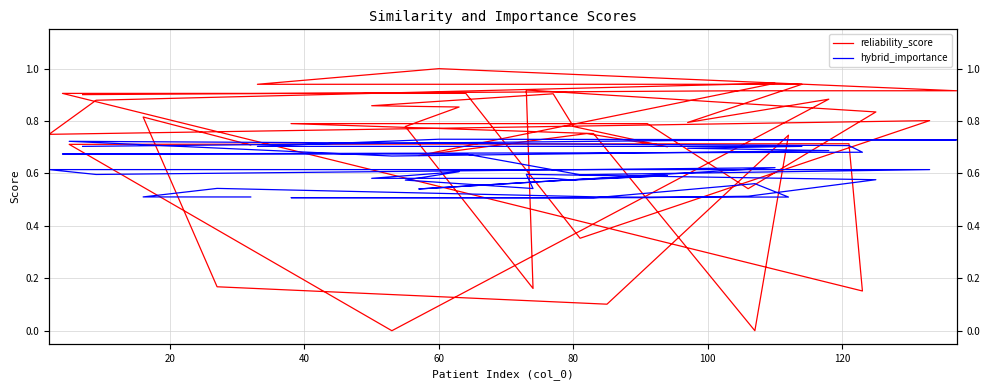

What is the greatest value displayed?

1.0